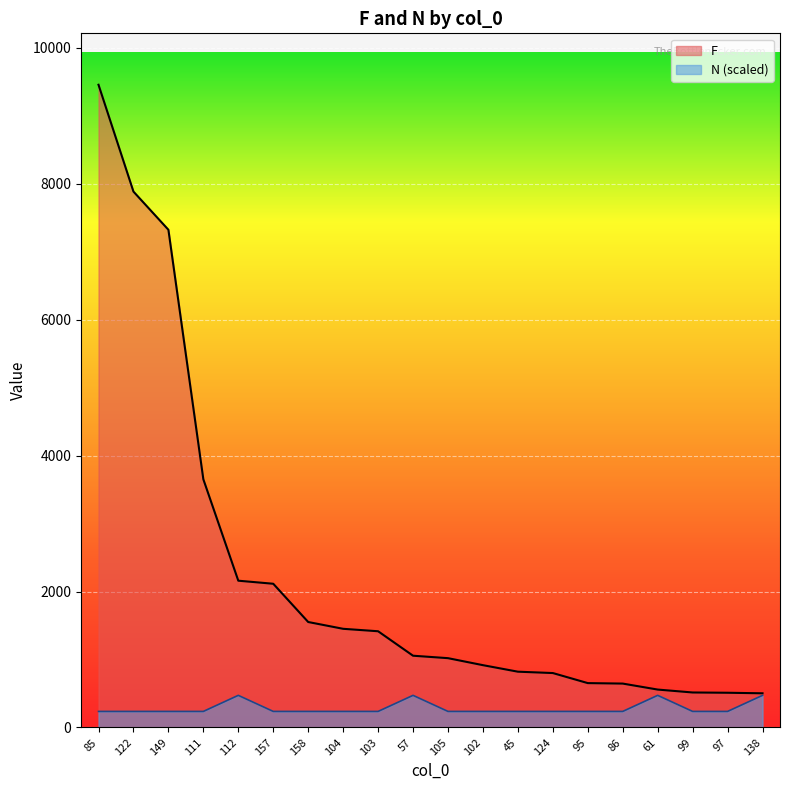

Rank the series at 122 from lowest to highest value.

N, F